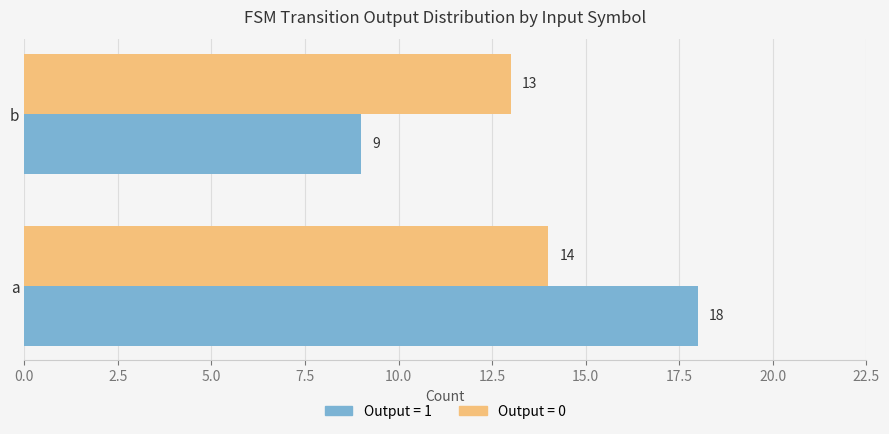

What value does the Output = 0 series have at b?

13